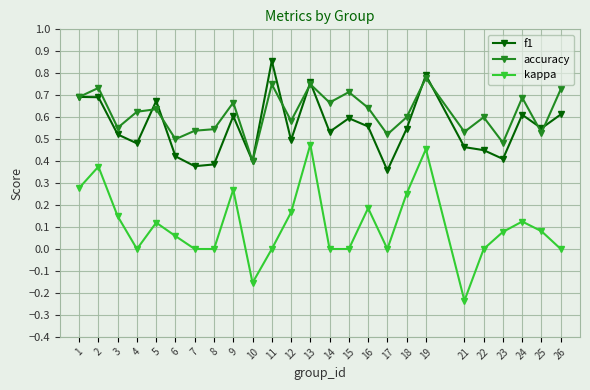

Which category has the highest value across all series?

11